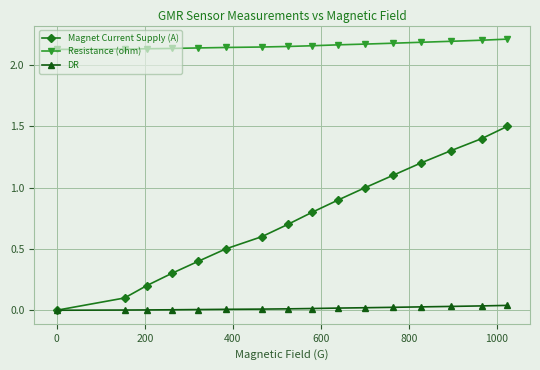

What is the maximum value for Magnet Current Supply (A)?

1.5